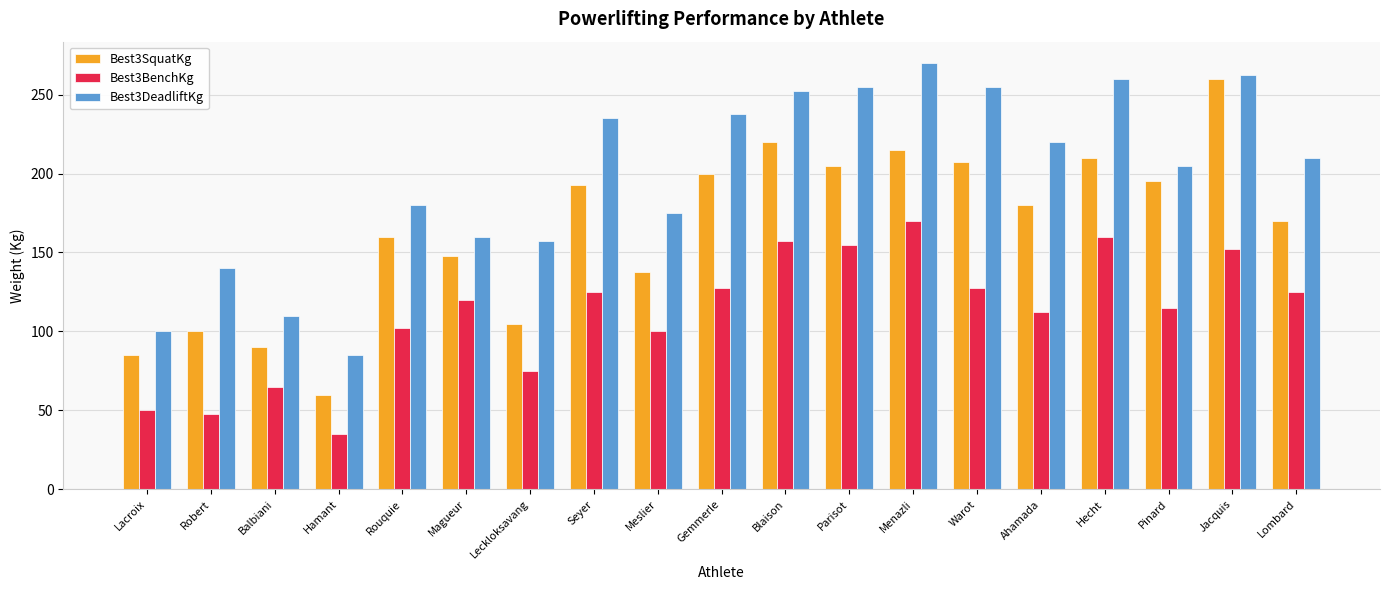

Does the chart contain stacked bars?

No